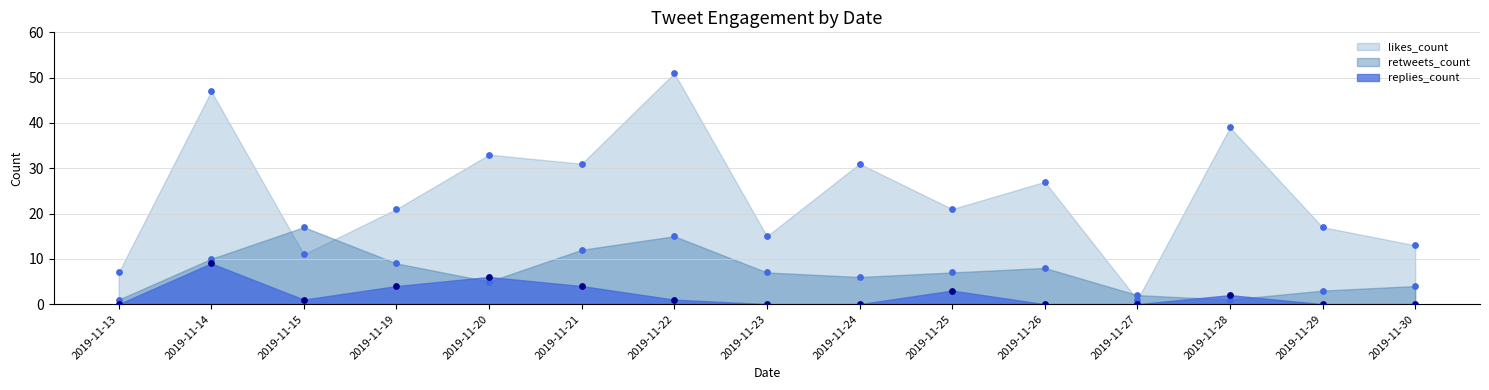

At how many categories does at least one series exceed 27?

6